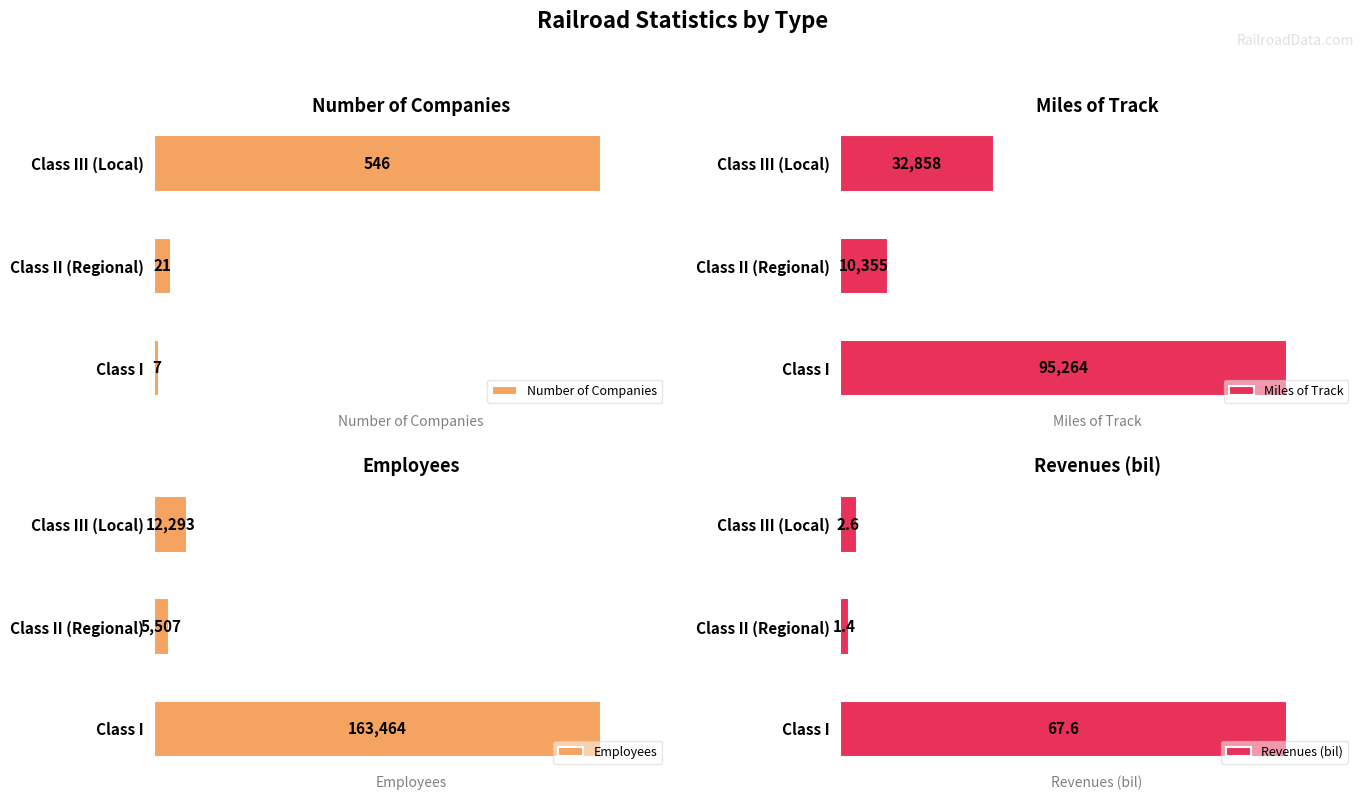

What is the value of the Number of Companies bar at the 3rd from the left?

546.0